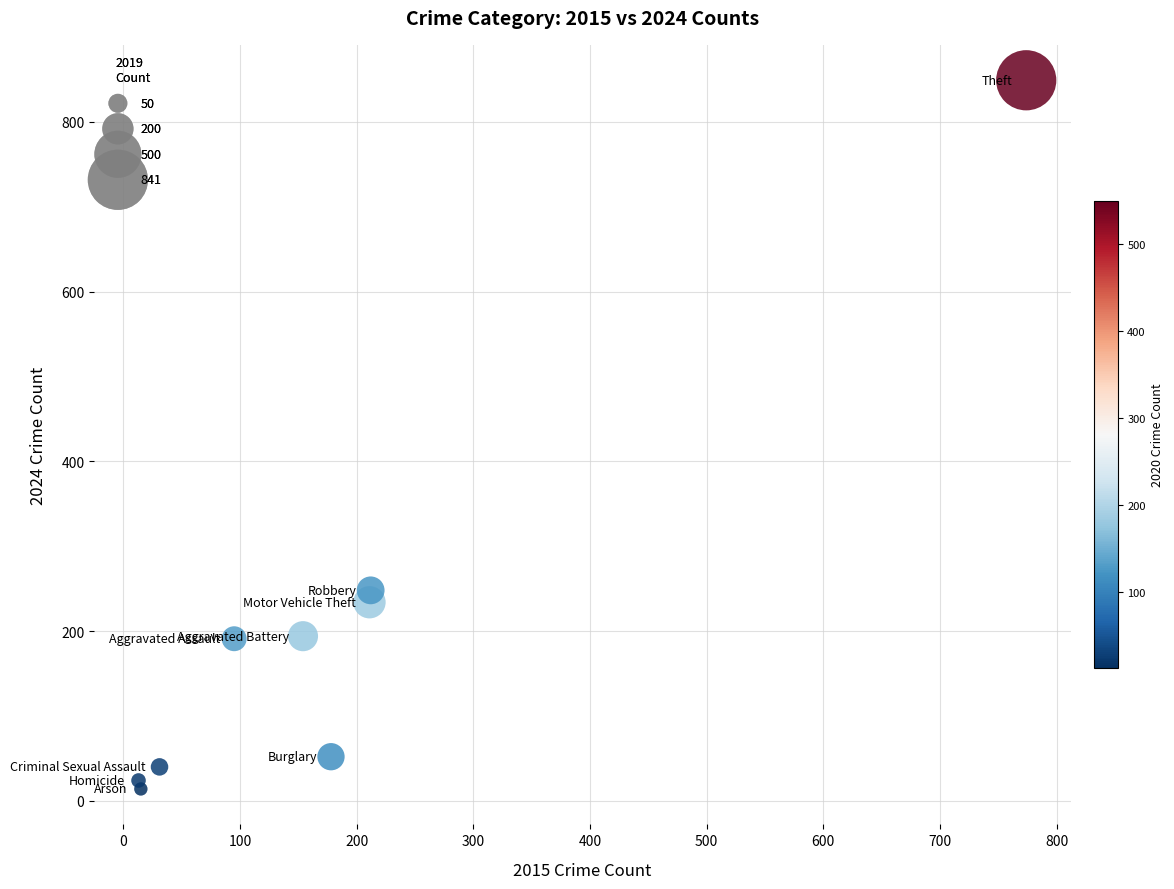

What Y value in the scatter plot is closest to 431?

248